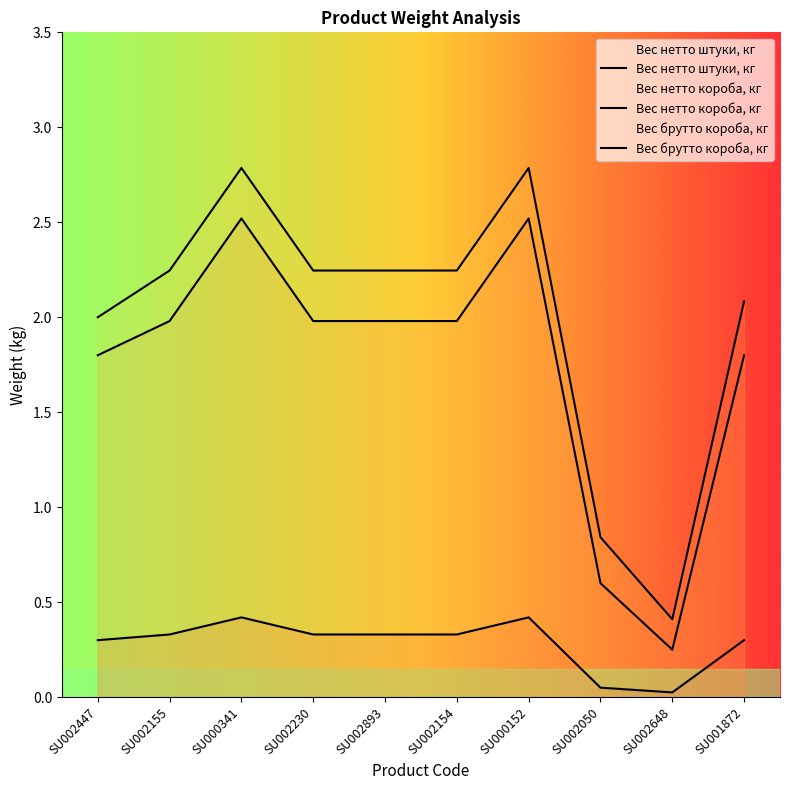

True or false: Вес нетто штуки, кг and Вес нетто короба, кг cross at least once.

False